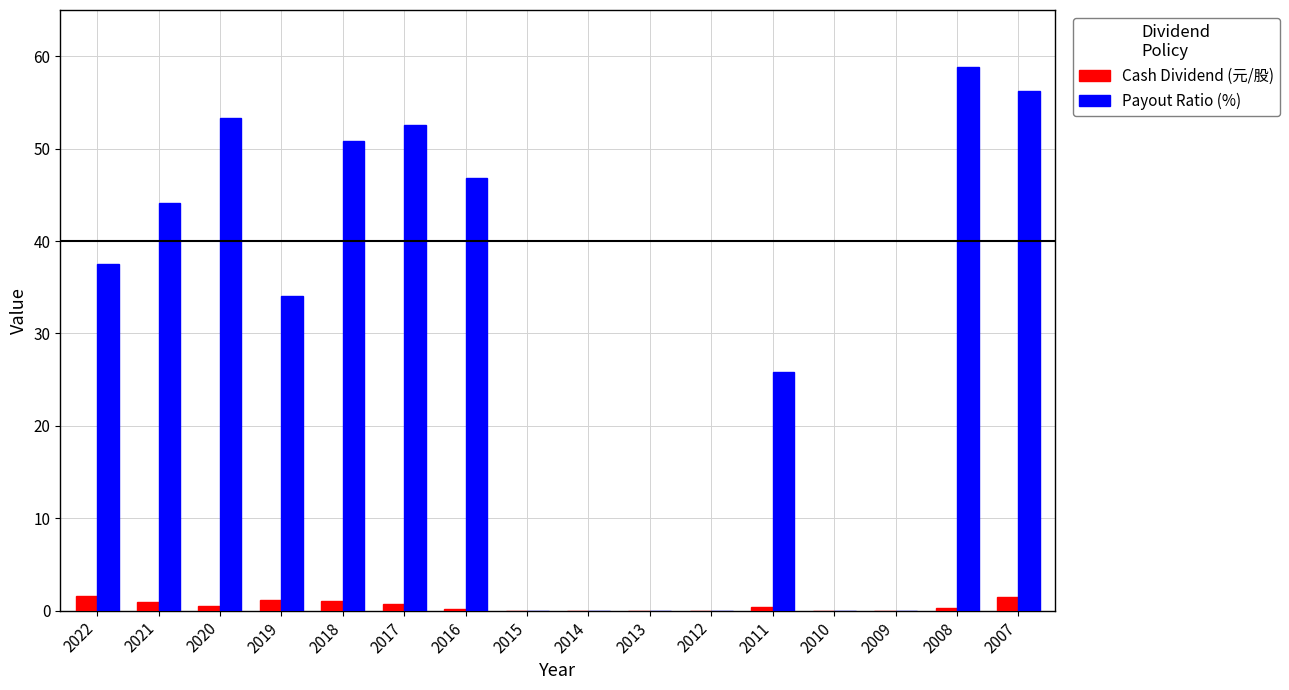

What are all the series names shown in the legend?

Cash Dividend (元/股), Payout Ratio (%)